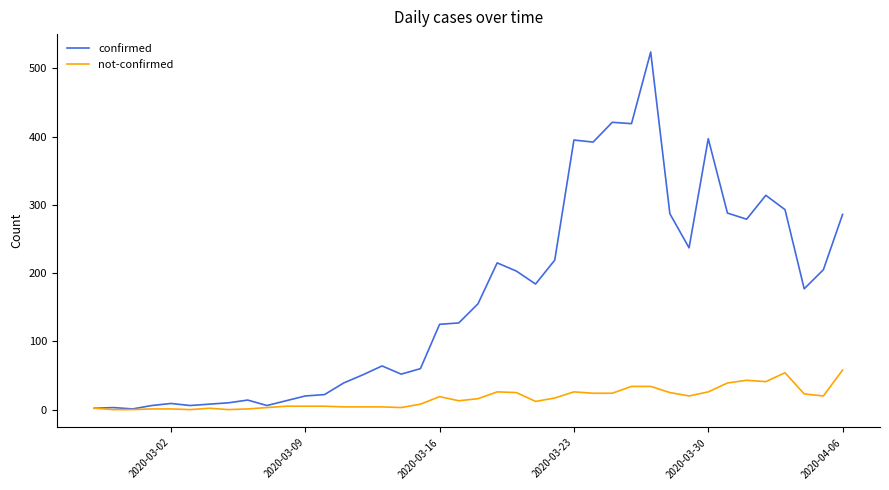

Rank the series by their maximum value, from lowest to highest.

not-confirmed, confirmed